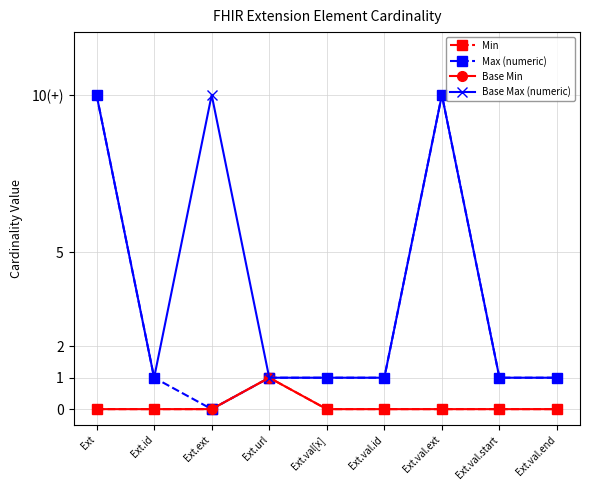

The Base Max (numeric) series shows 6 at Ext.ext. True or false?

False